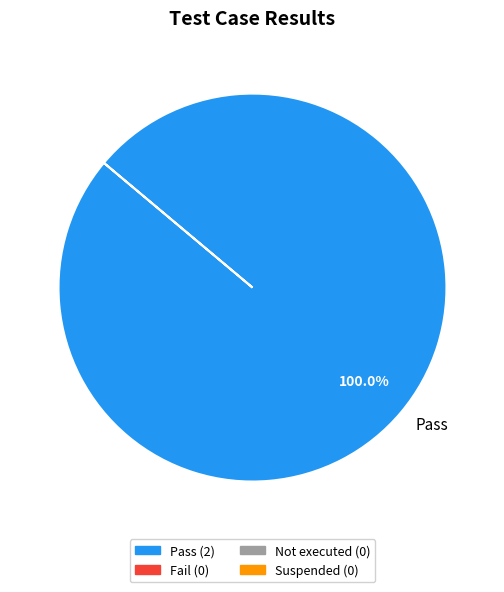

Is there a majority slice in this chart?

Yes